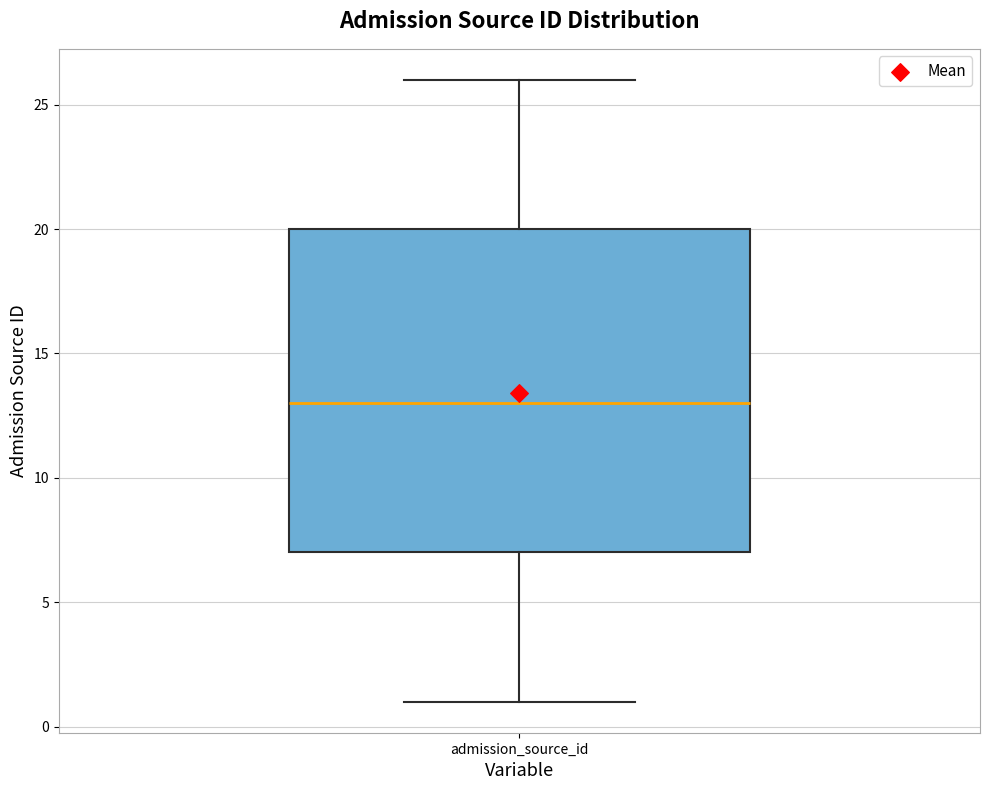

Where is the lower edge of the box for admission_source_id on the y-axis? The values are not printed on the chart, so give them approximately, as read against the axis.

7